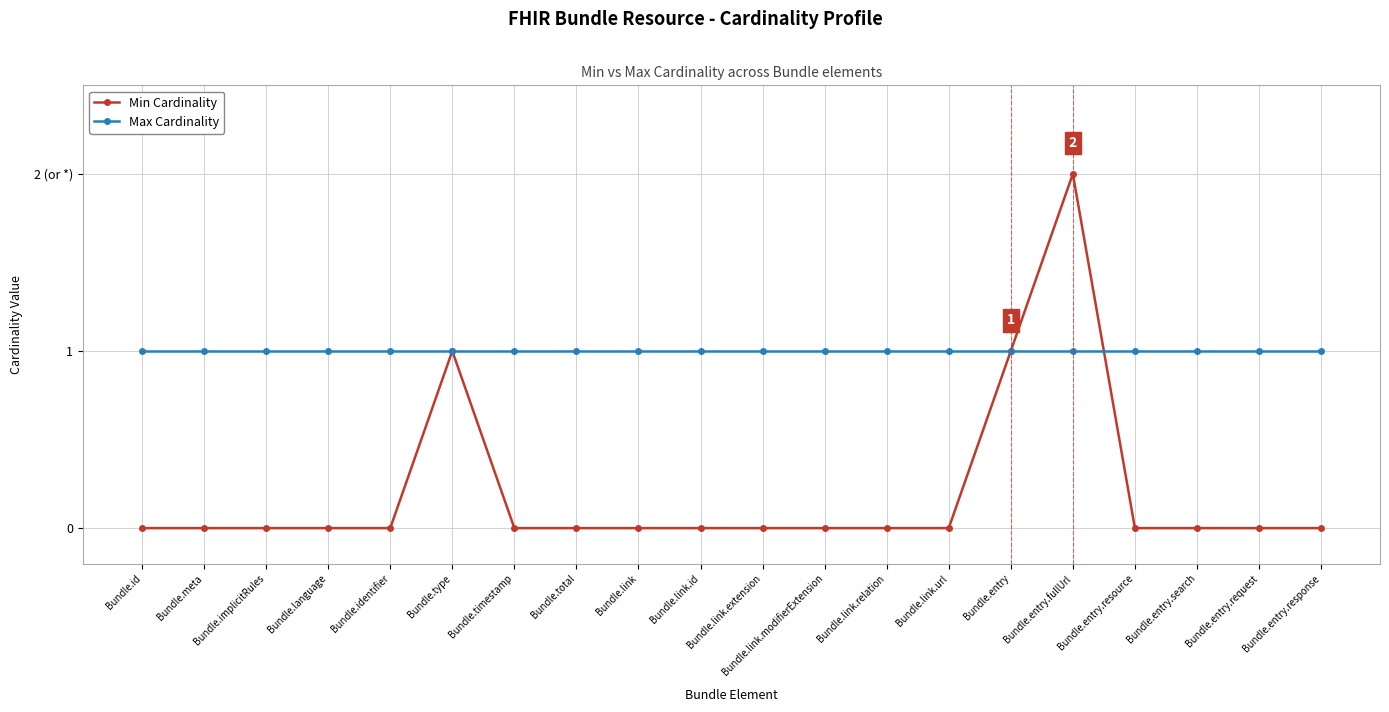

What is the sum of the Max Cardinality values at Bundle.link.url and Bundle.link?

2